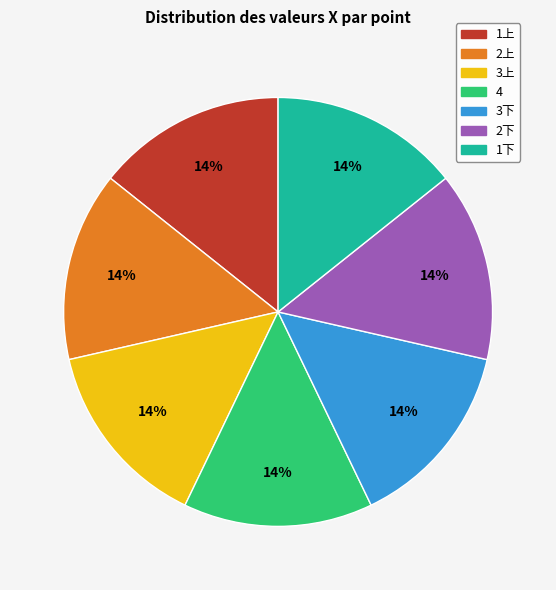

Does 3上 account for over 50% of the chart?

No